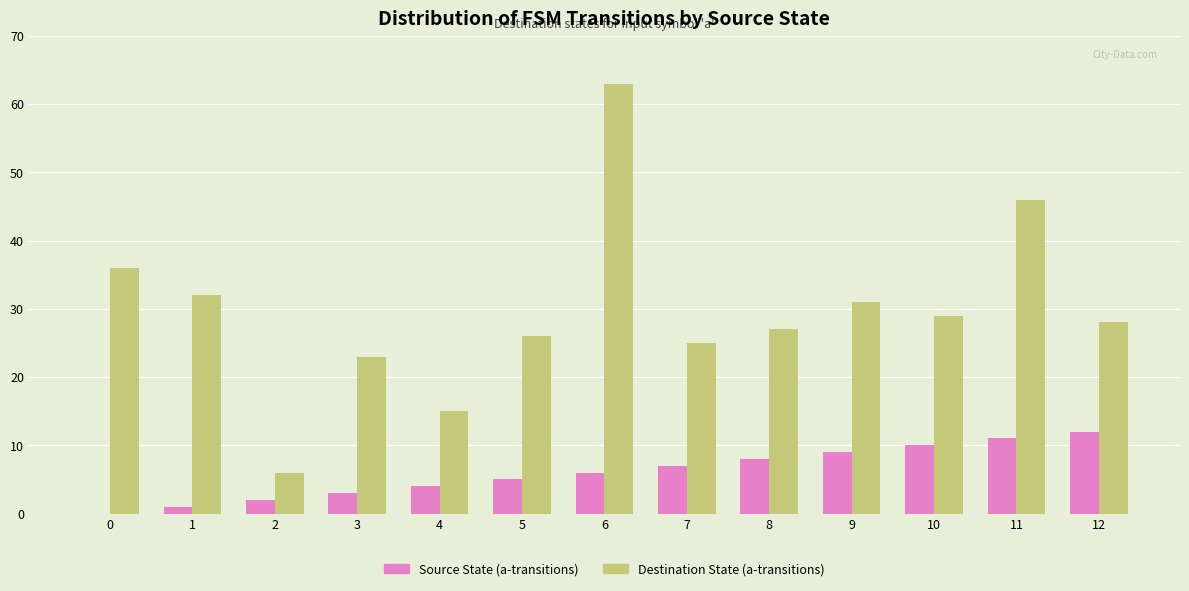

What is the sum of all Destination State (a-transitions) values?

387